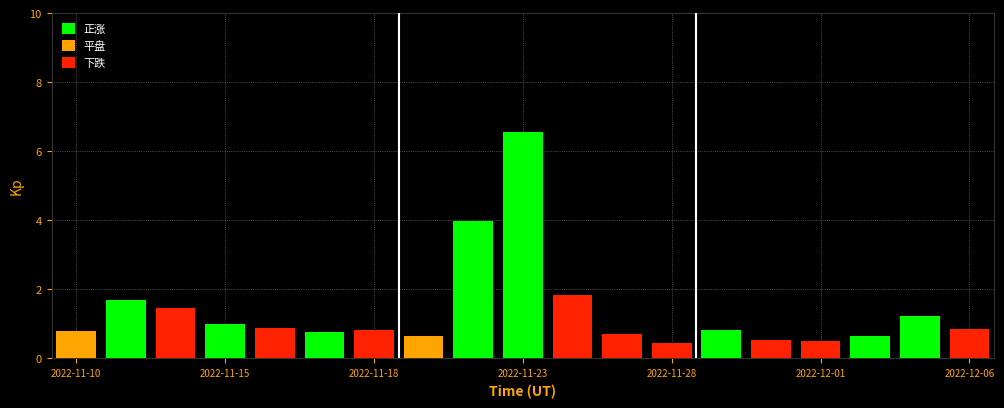

What is the maximum value shown in the chart?

6.6